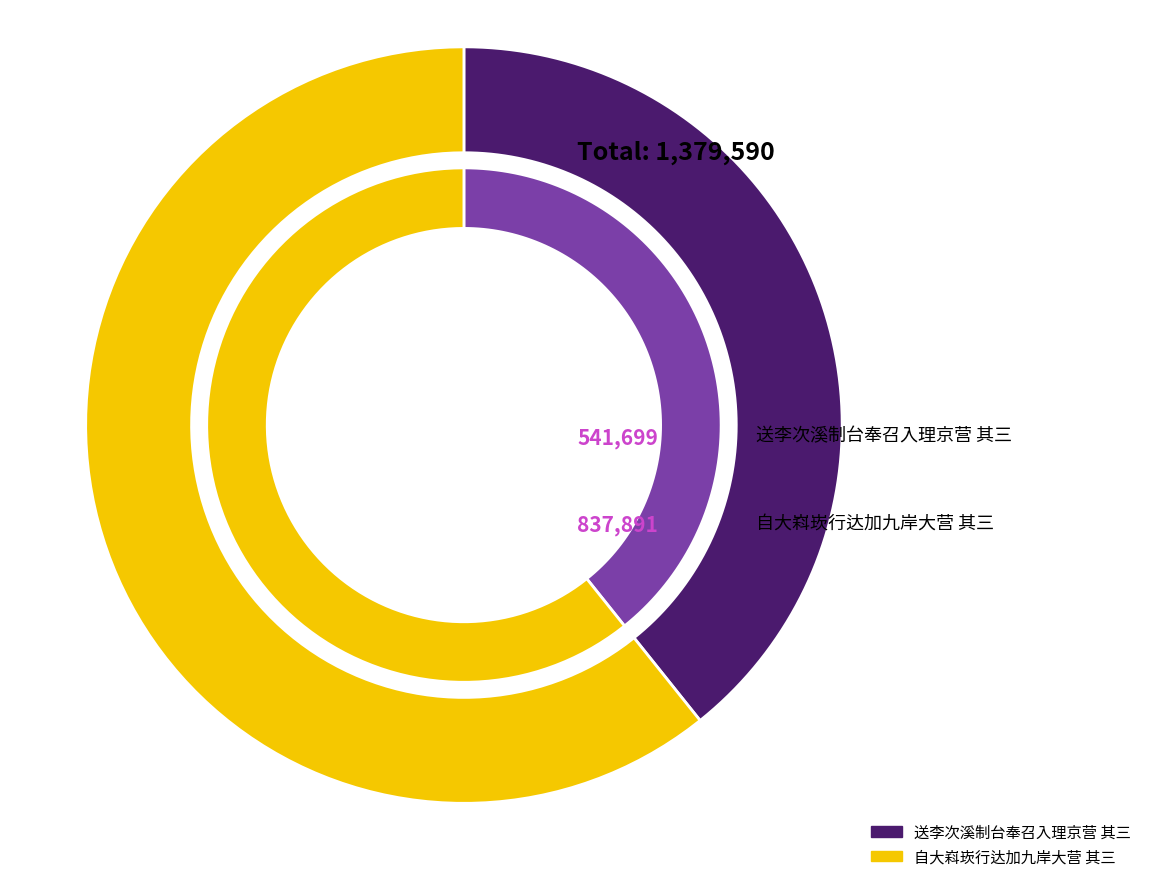

Is it true that 自大嵙崁行达加九岸大营 其三 is 61% of the pie?

True